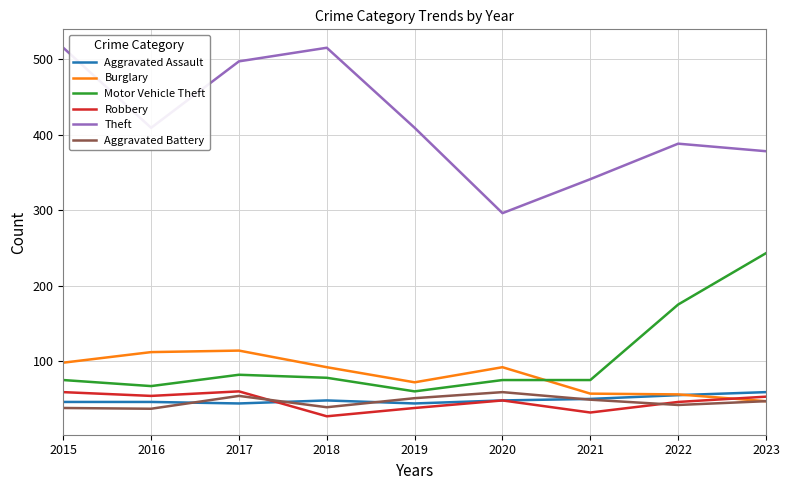

Is the value of Burglary at 2015 greater than the value of Aggravated Battery at 2015?

Yes